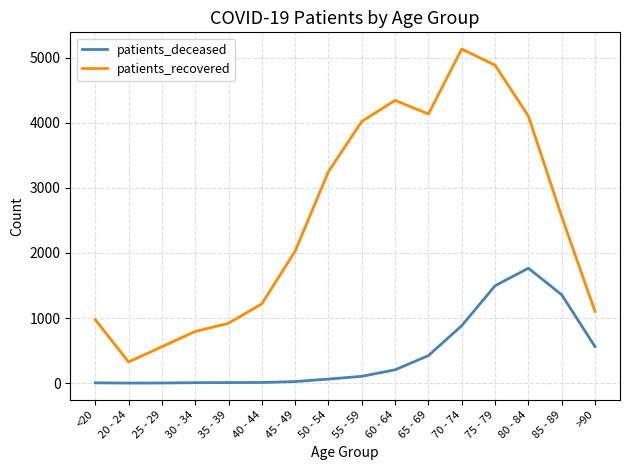

True or false: patients_deceased and patients_recovered intersect in this chart.

False